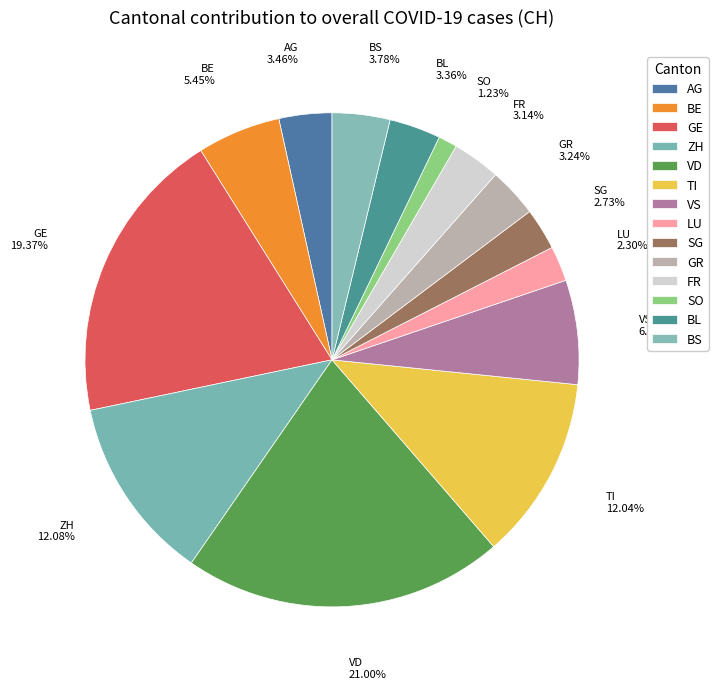

Approximately how many times larger is the value at GE compared to BS?

5.1